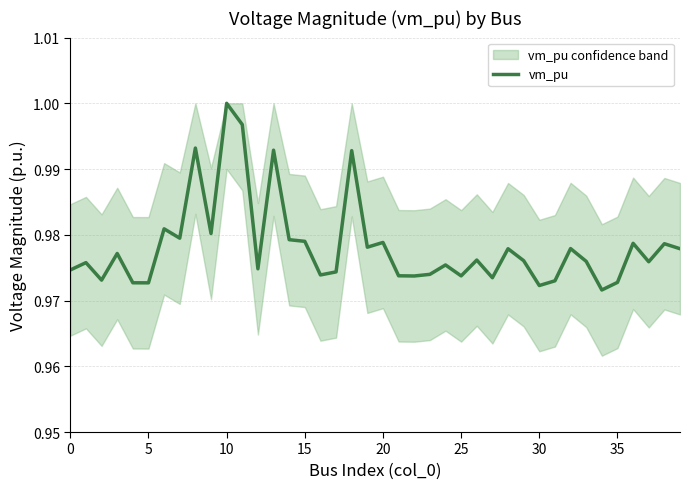

At which label does vm_pu reach its peak?

10